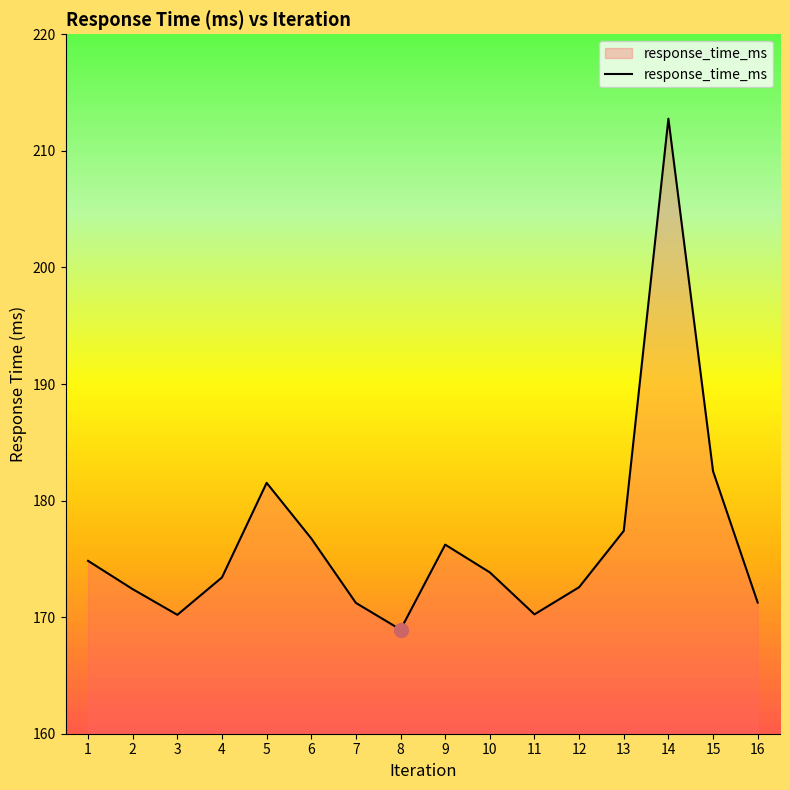

The value at 8 is 299.4. True or false?

False